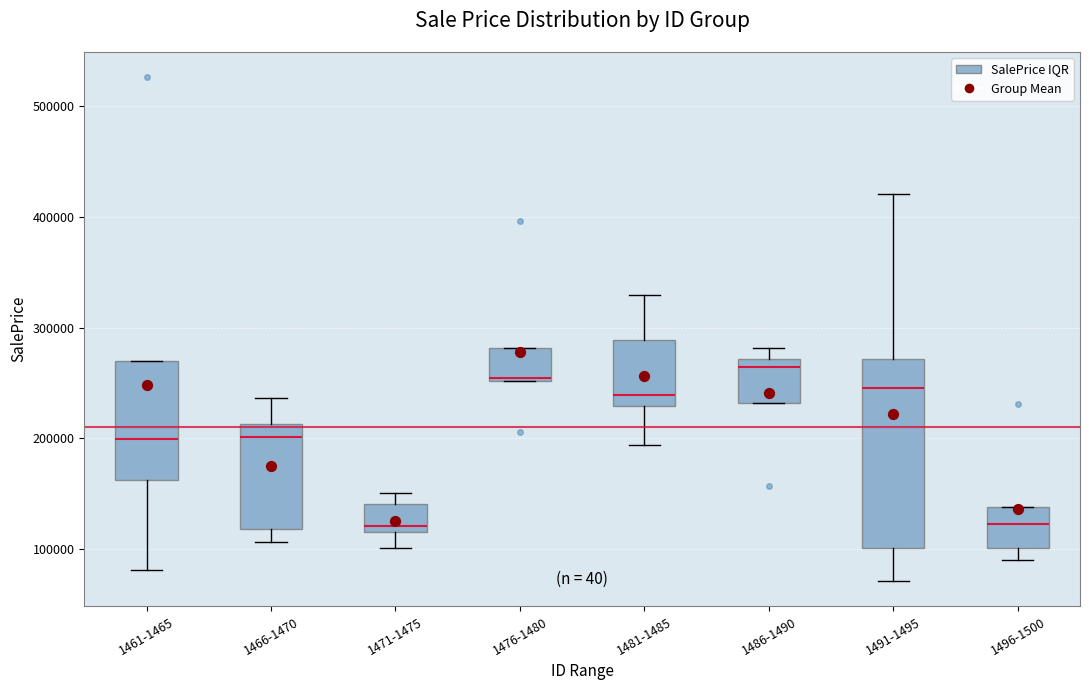

Reading left to right, read every box against the y-axis: the position of its median line, the range the box covers, and the ends of its whiskers. The values are not printed on the chart, so give them approximately, as read against the axis.

1461-1465: median 200000, box 160000 to 270000, whiskers 80000 to 270000
1466-1470: median 200000, box 120000 to 210000, whiskers 110000 to 240000
1471-1475: median 120000 (just above the box's lower edge), box 120000 to 140000, whiskers 100000 to 150000
1476-1480: median 250000, box 250000 to 280000, whiskers 250000 to 280000
1481-1485: median 240000, box 230000 to 290000, whiskers 190000 to 330000
1486-1490: median 260000, box 230000 to 270000, whiskers 230000 to 280000
1491-1495: median 250000, box 100000 to 270000, whiskers 70000 to 420000
1496-1500: median 120000, box 100000 to 140000, whiskers 90000 to 140000